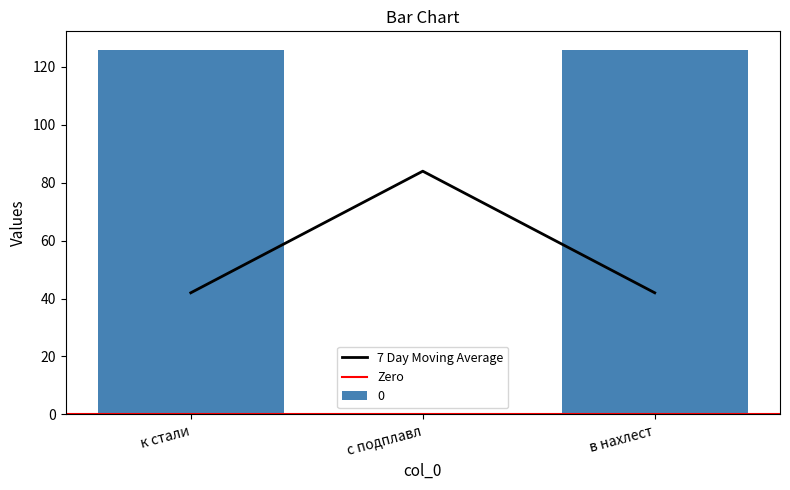

List the labels in order of value, largest first.

с подплавл, к стали, в нахлест